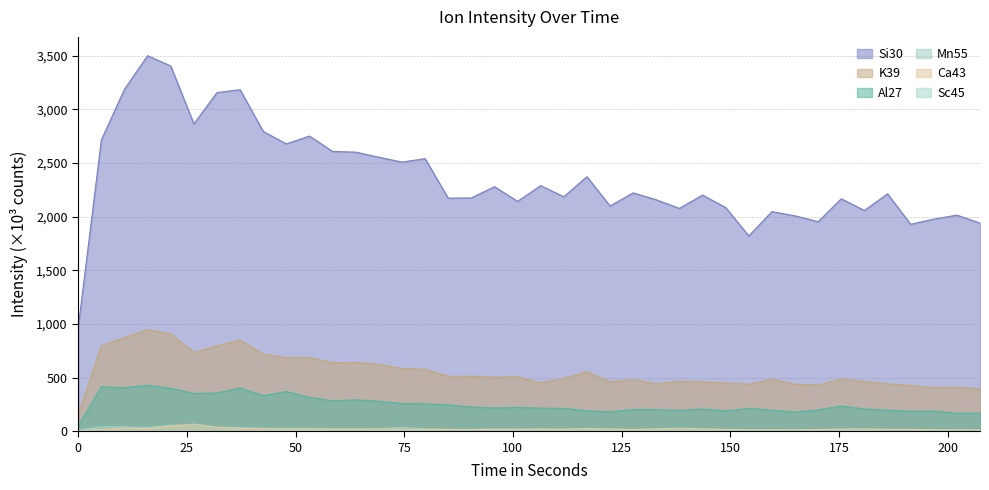

Which series changed the most between 37.238 and 186.188?

Si30